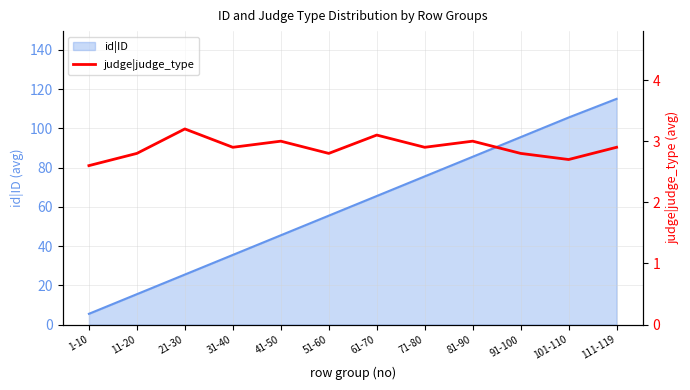

What is the lowest value of the id|ID series?

5.5